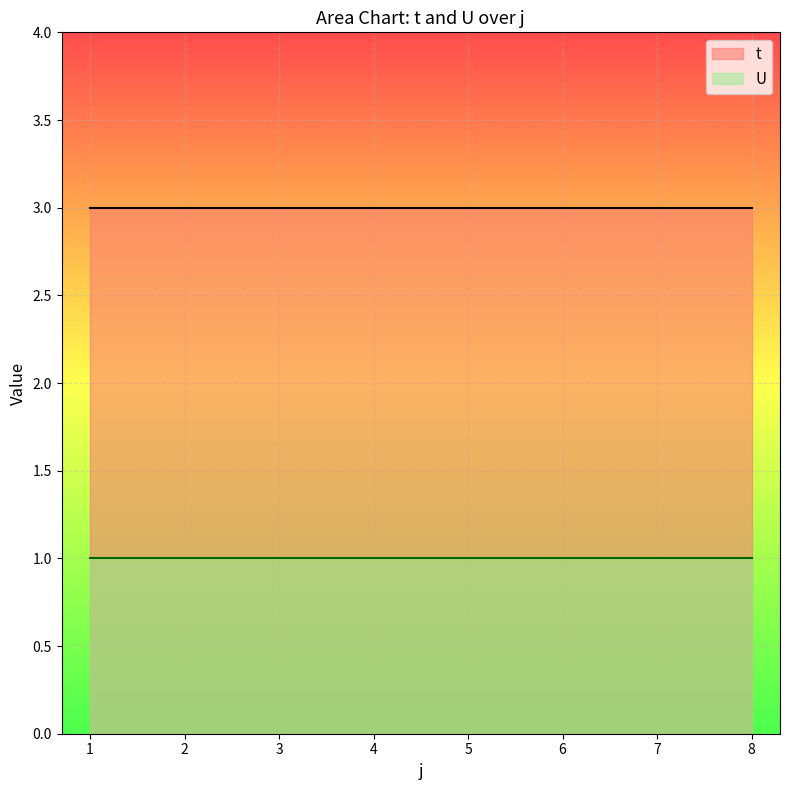

At which category does the chart reach its peak across all series?

1